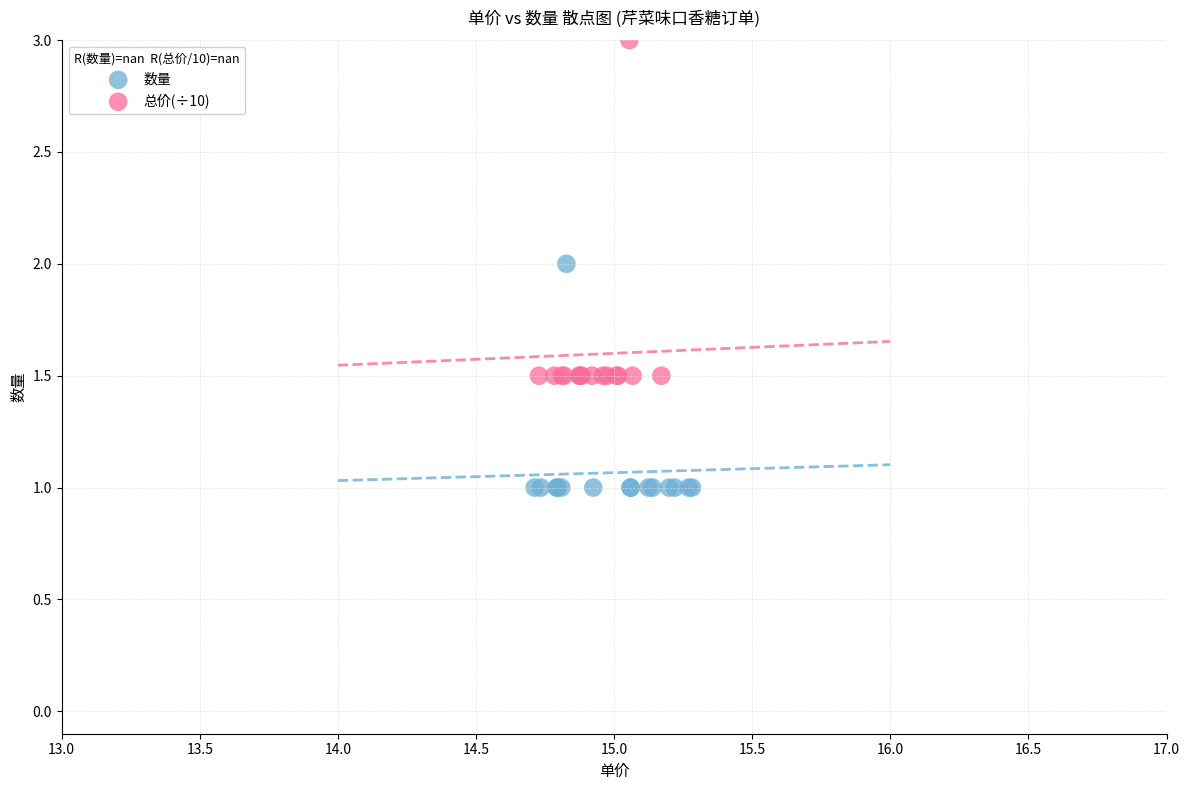

What are all the series names shown in the legend?

数量, 总价(÷10)